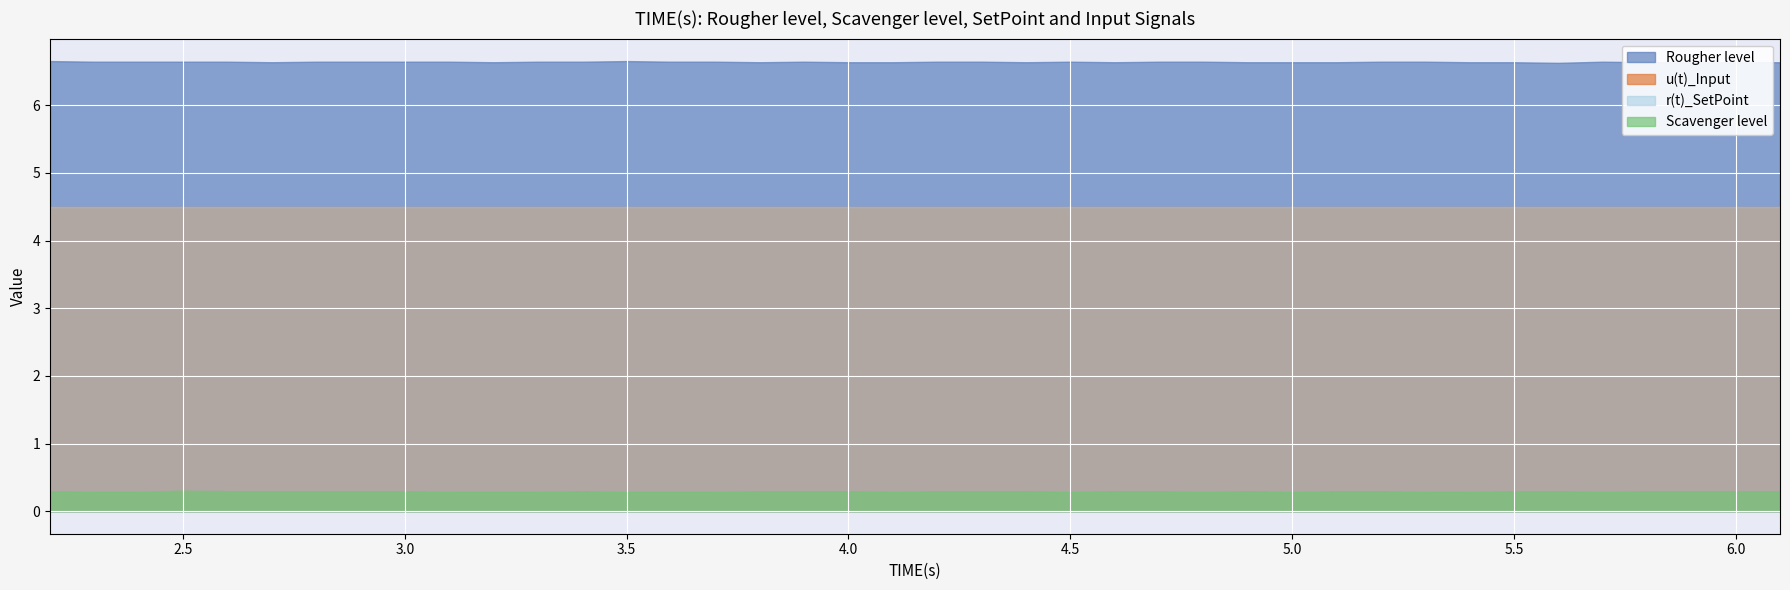

Which label corresponds to the largest value in the chart?

2.2